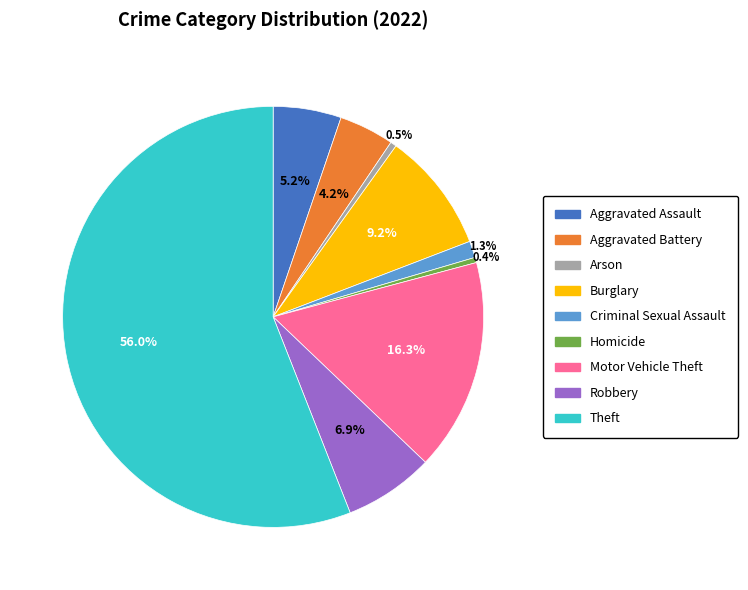

True or false: Aggravated Battery accounts for 11% of the total.

False